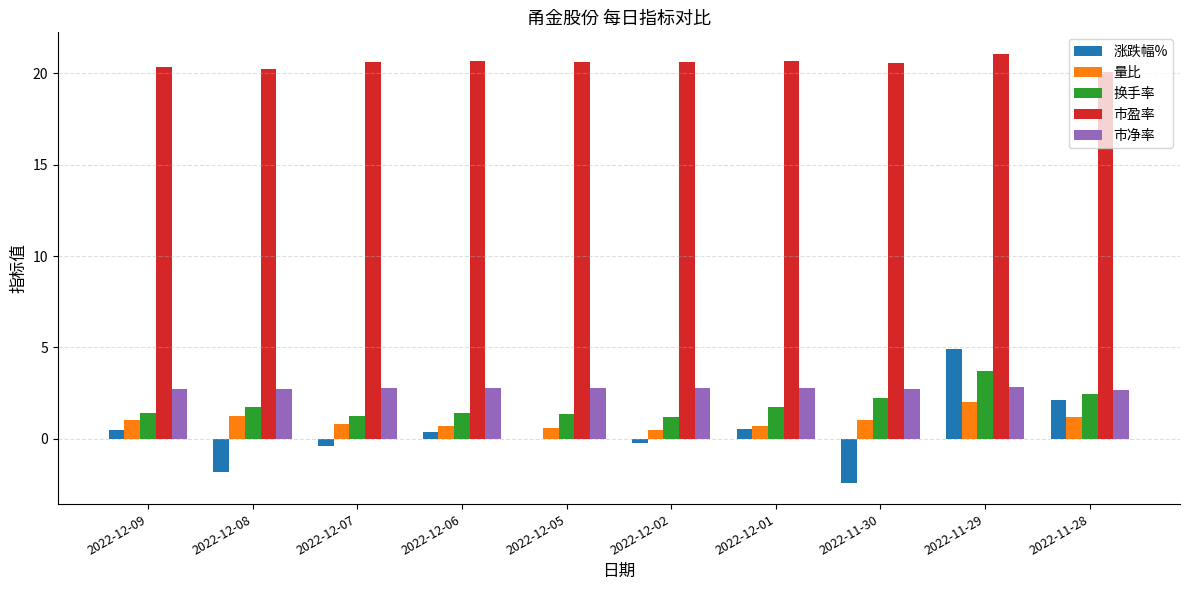

Which category has the highest value in the 涨跌幅% series?

2022-11-29